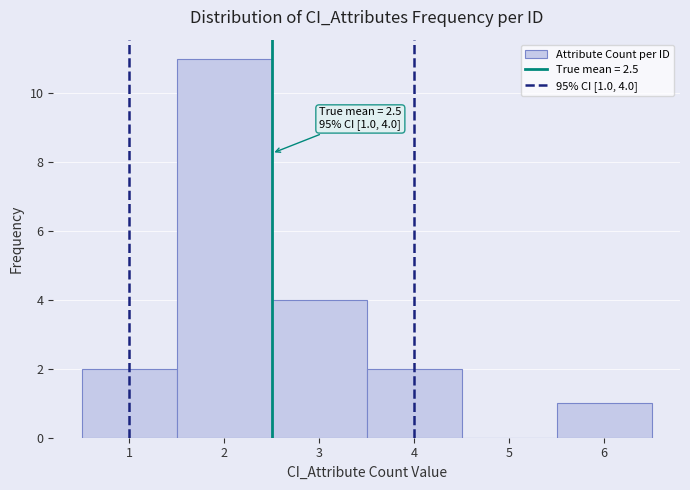

Which range on the x-axis has the tallest bar?

1.5 to 2.5